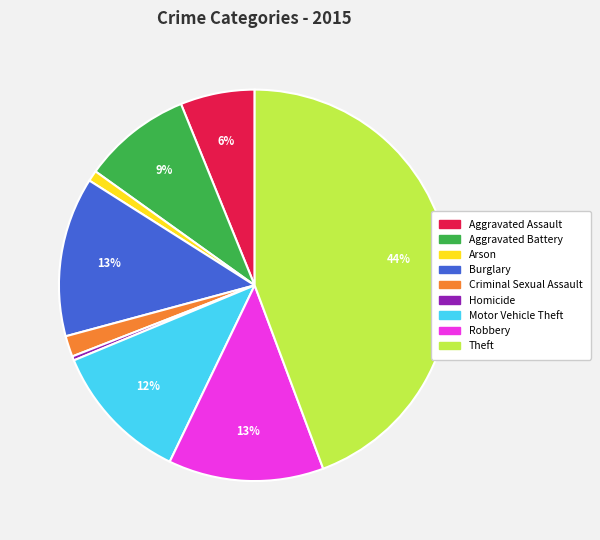

To the nearest percent, what is the difference between the Aggravated Assault and Burglary slice percentages?

7%